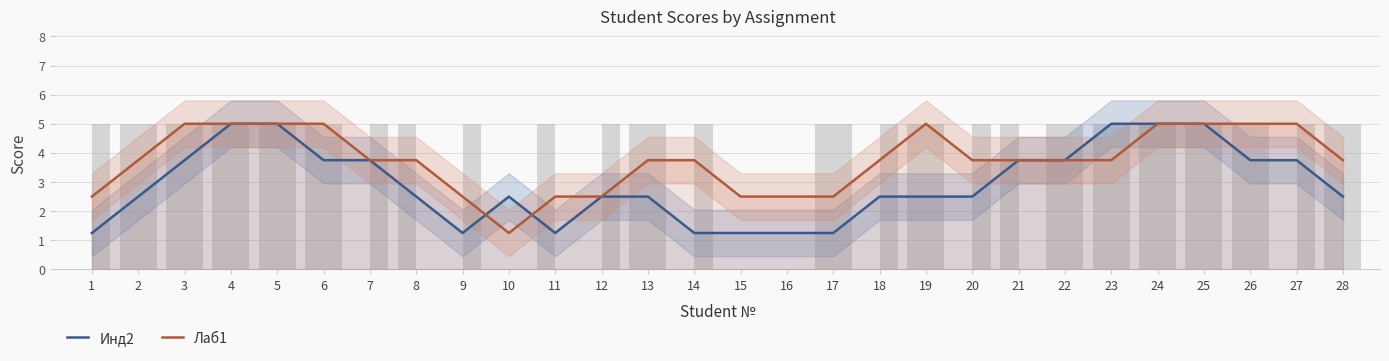

Which has a higher value, 12 or 22?

22